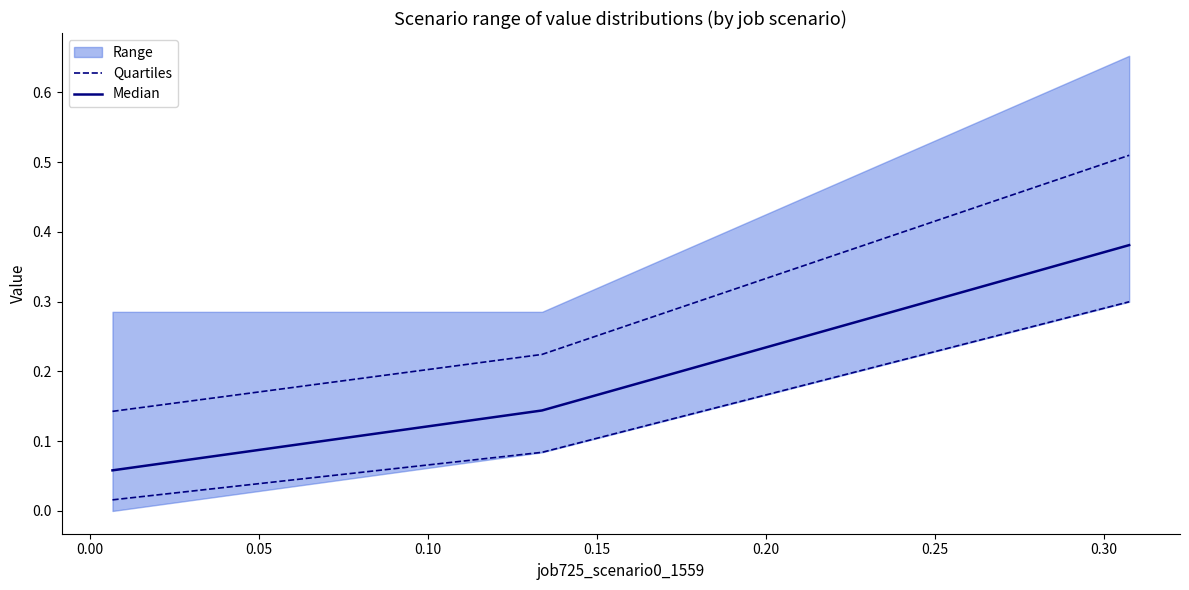

Is this an area chart (filled region under the line)?

No